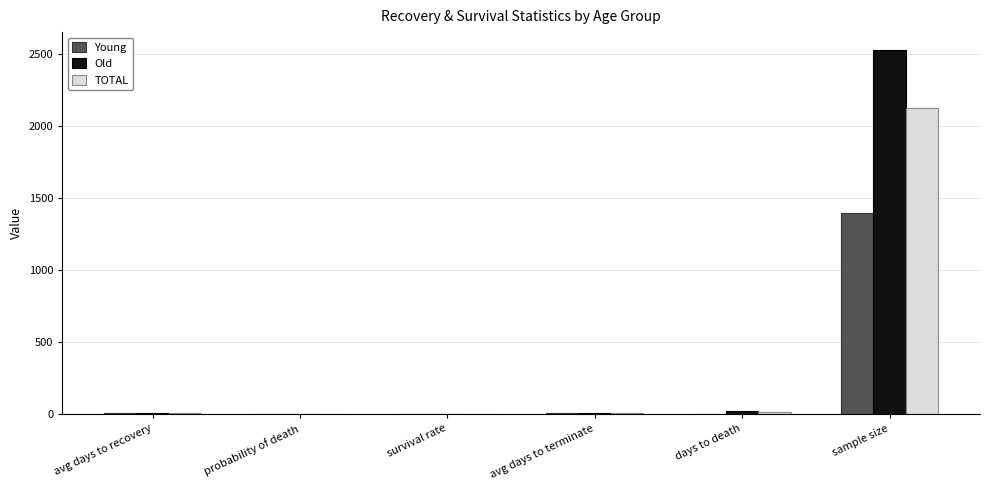

Does the chart contain stacked bars?

No